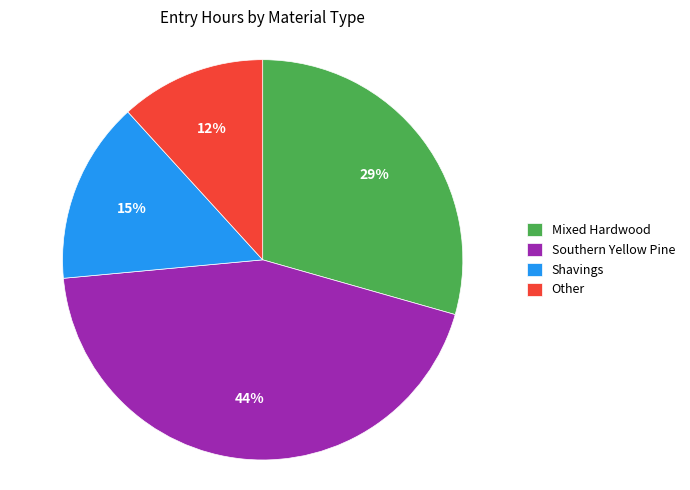

Between Other and Shavings, which is larger?

Shavings